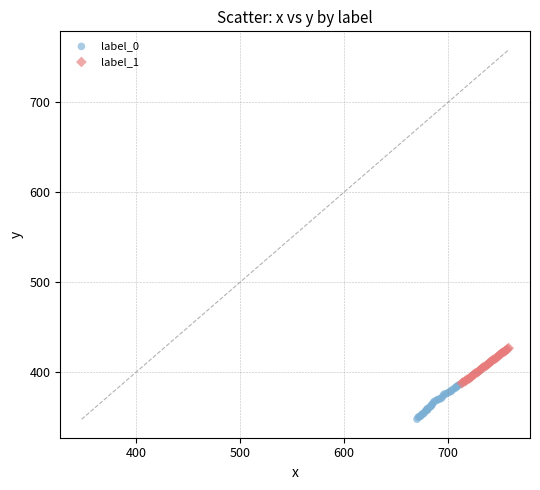

Which series reaches the minimum Y coordinate?

label_0